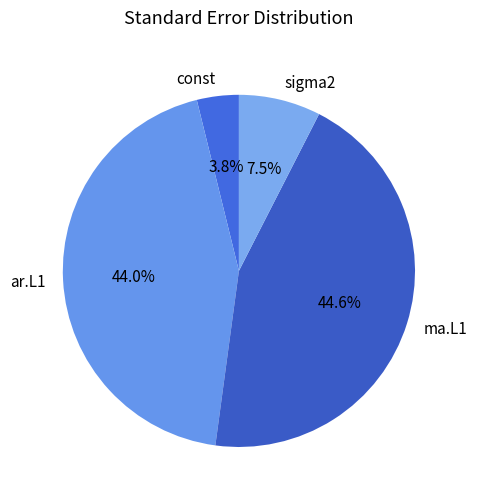

What portion of the pie excludes ma.L1?

55.4%